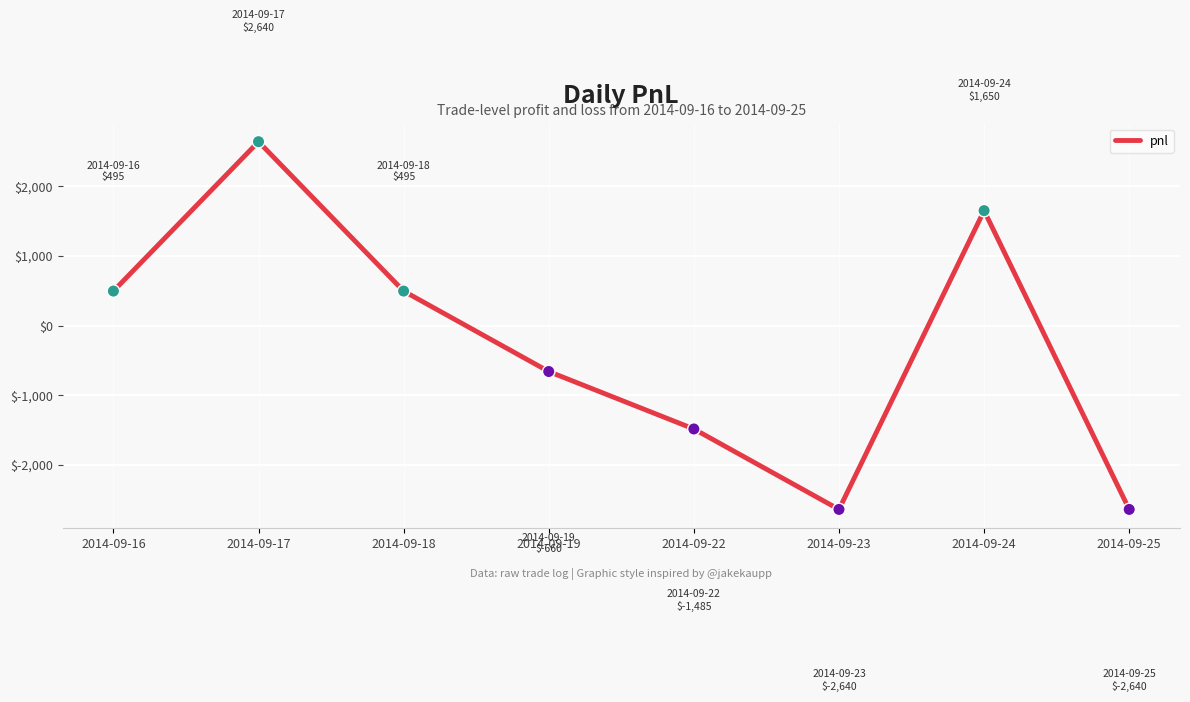

What is the change in value from 2014-09-16 to 2014-09-19?

-1155